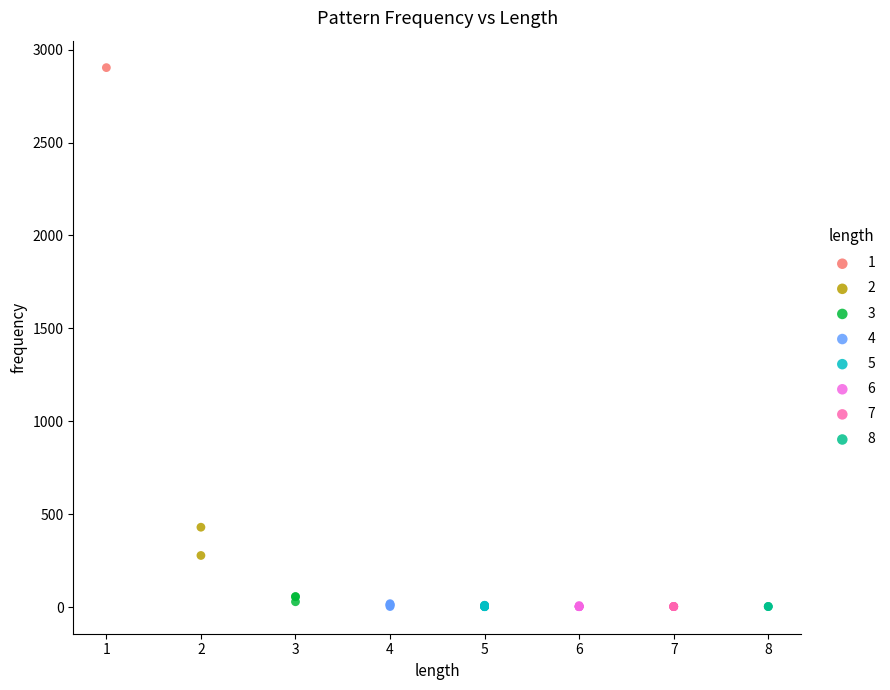

What are all the series names shown in the legend?

1, 2, 3, 4, 5, 6, 7, 8